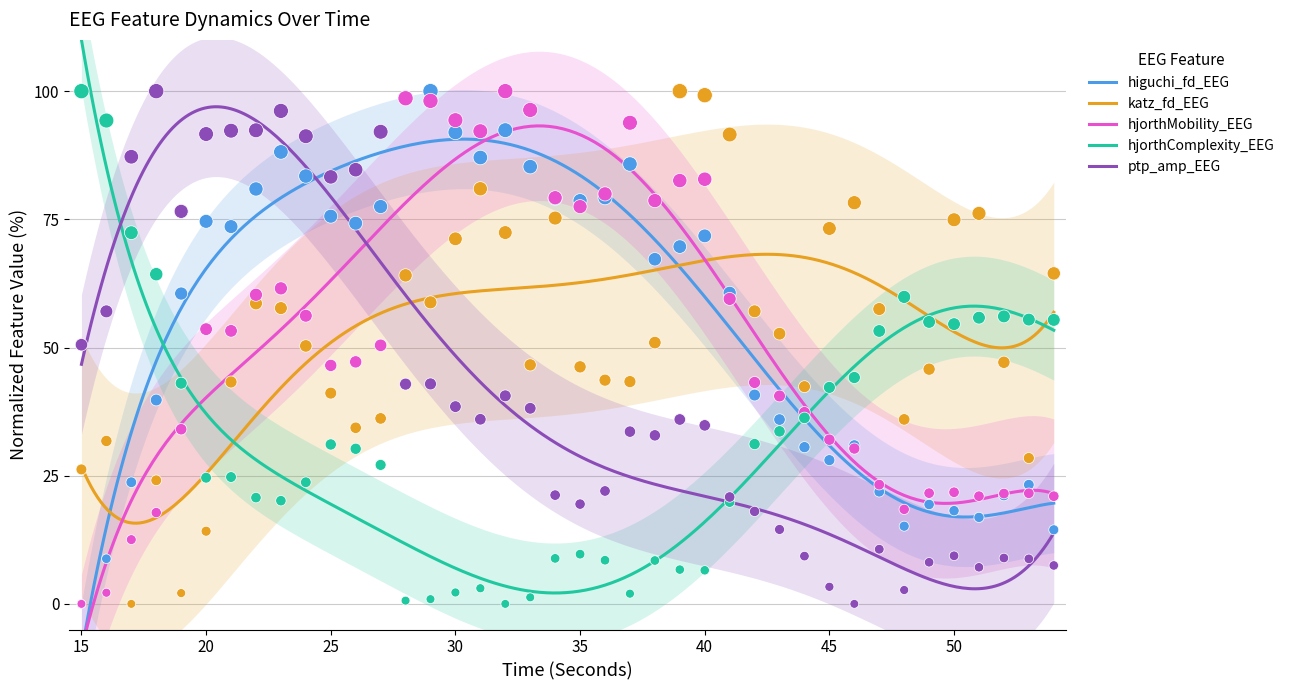

What is the highest value of the ptp_amp_EEG series?

97.0